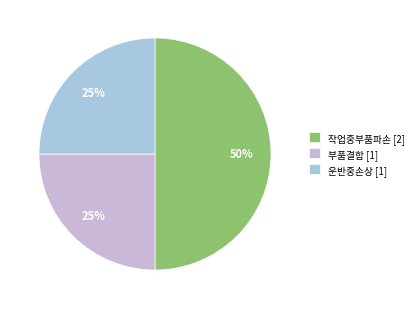

True or false: 부품결함 accounts for 25% of the total.

True